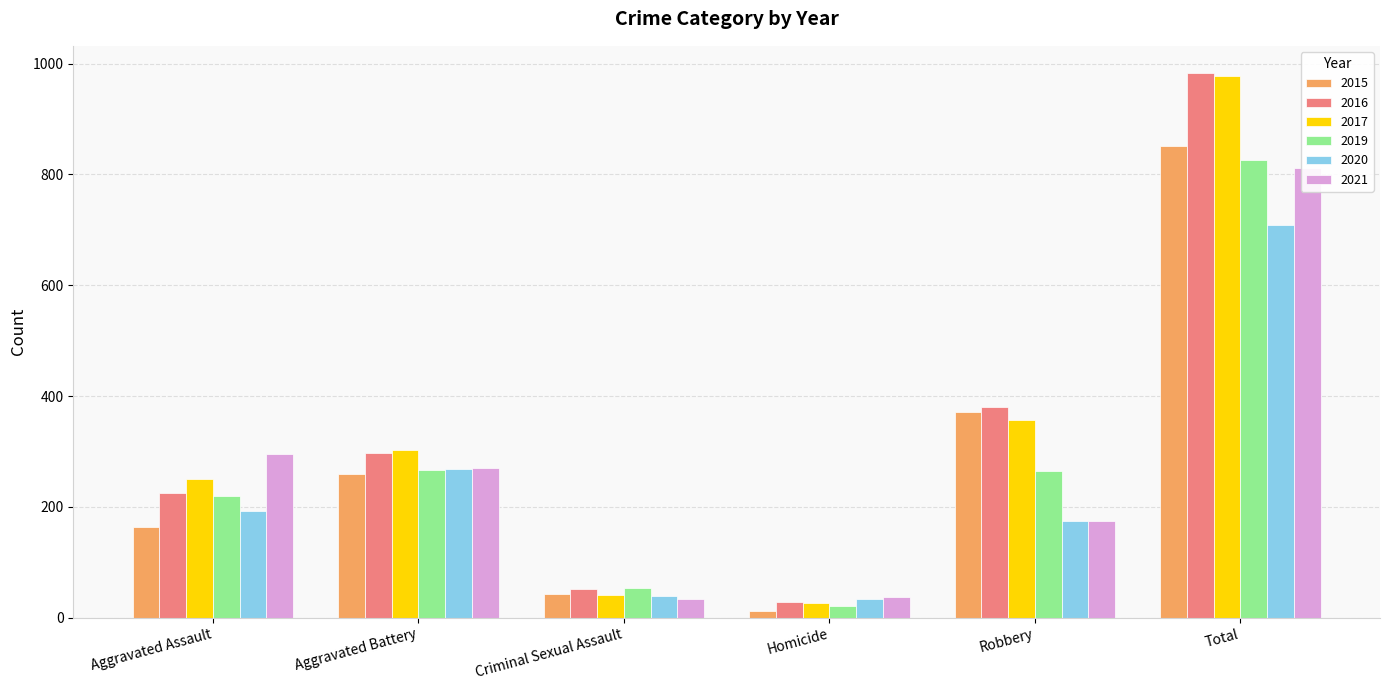

Reading left to right, list all the values displayed in this chart.

2015: 164	260	43	13	372	852
2016: 225	298	51	28	381	983
2017: 251	303	41	27	356	978
2019: 220	267	54	21	264	826
2020: 192	269	39	34	174	708
2021: 295	270	33	38	175	811